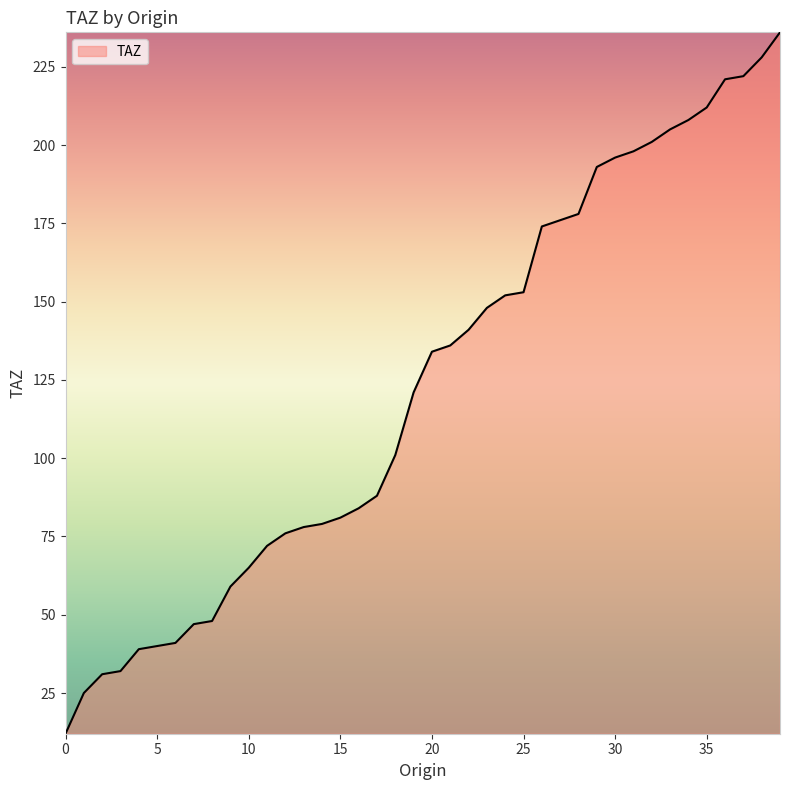

What is the greatest value displayed?

236